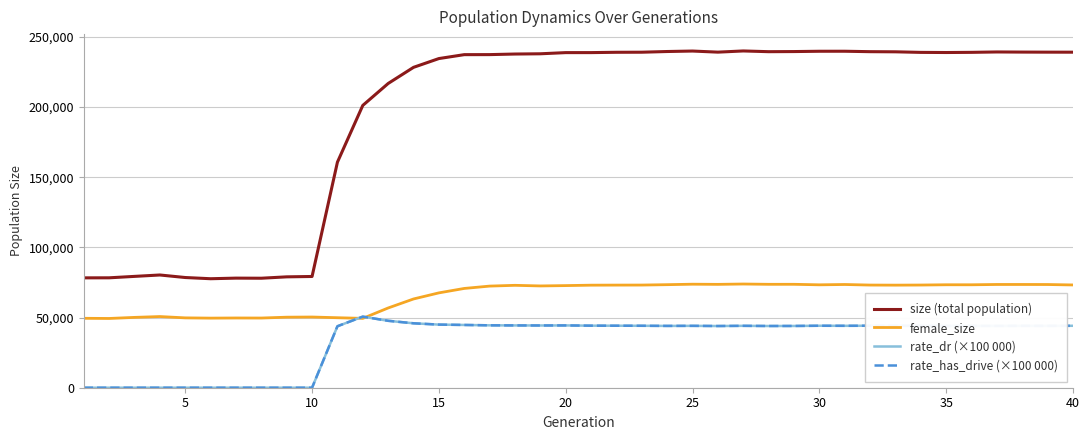

Does the chart have visible grid lines?

Yes